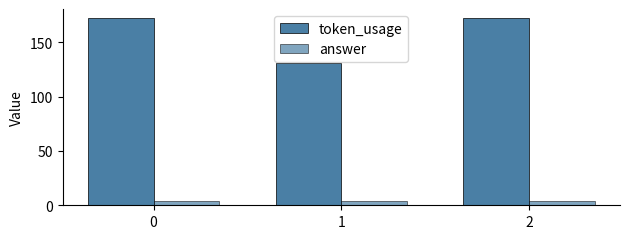

What is the difference between the second highest and minimum values in the token_usage series?

41